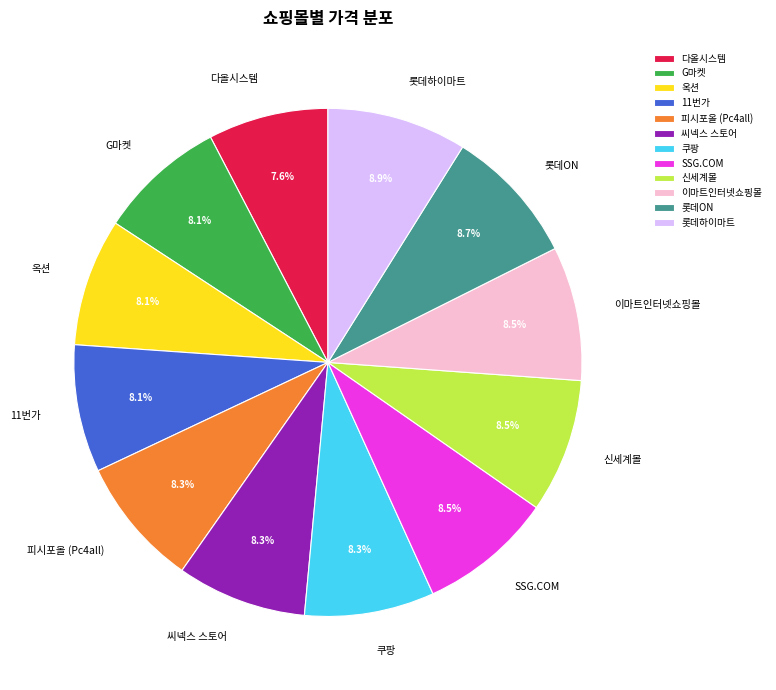

Which has a higher value, 피시포올 (Pc4all) or 롯데하이마트?

롯데하이마트